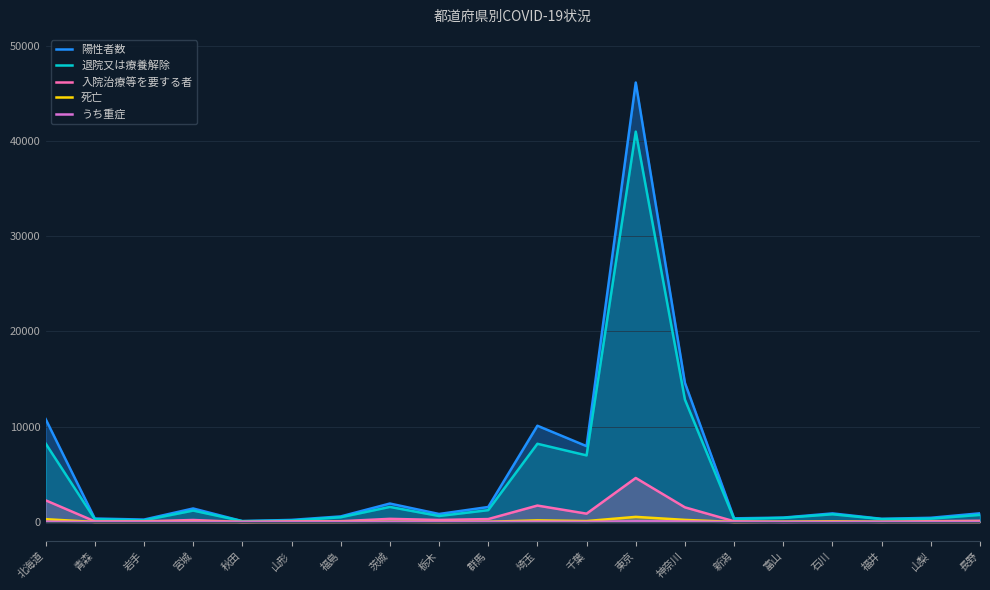

Which series has the largest range (max minus min)?

陽性者数